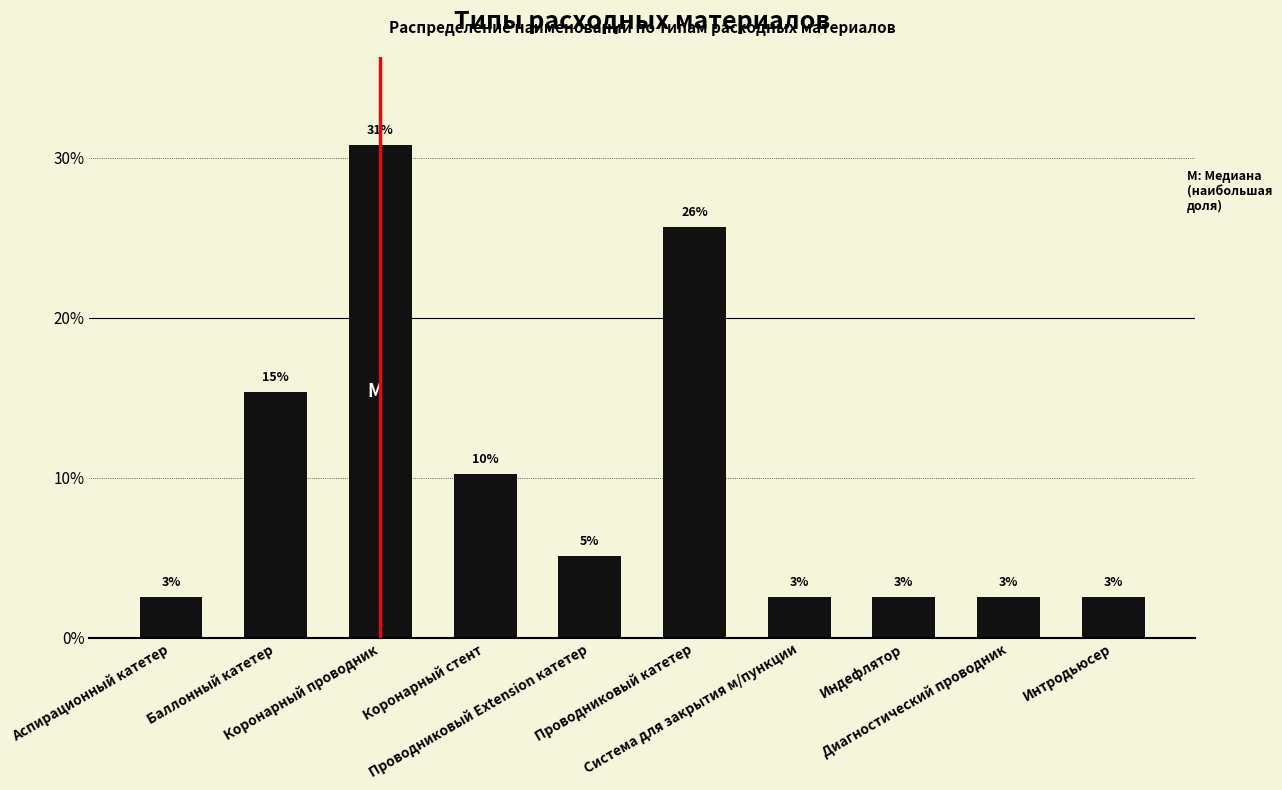

Reading left to right, transcribe all the data shown in this chart.

Аспирационный катетер=2.6	Баллонный катетер=15.4	Коронарный проводник=30.8	Коронарный стент=10.3	Проводниковый Extension катетер=5.1	Проводниковый катетер=25.6	Система для закрытия м/пункции=2.6	Индефлятор=2.6	Диагностический проводник=2.6	Интродьюсер=2.6